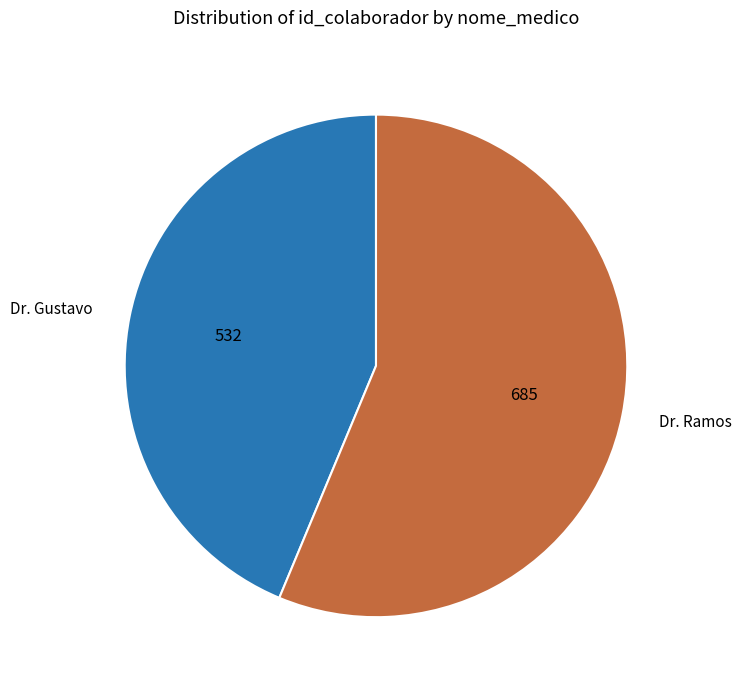

Rank the categories by value from lowest to highest.

Dr. Gustavo, Dr. Ramos